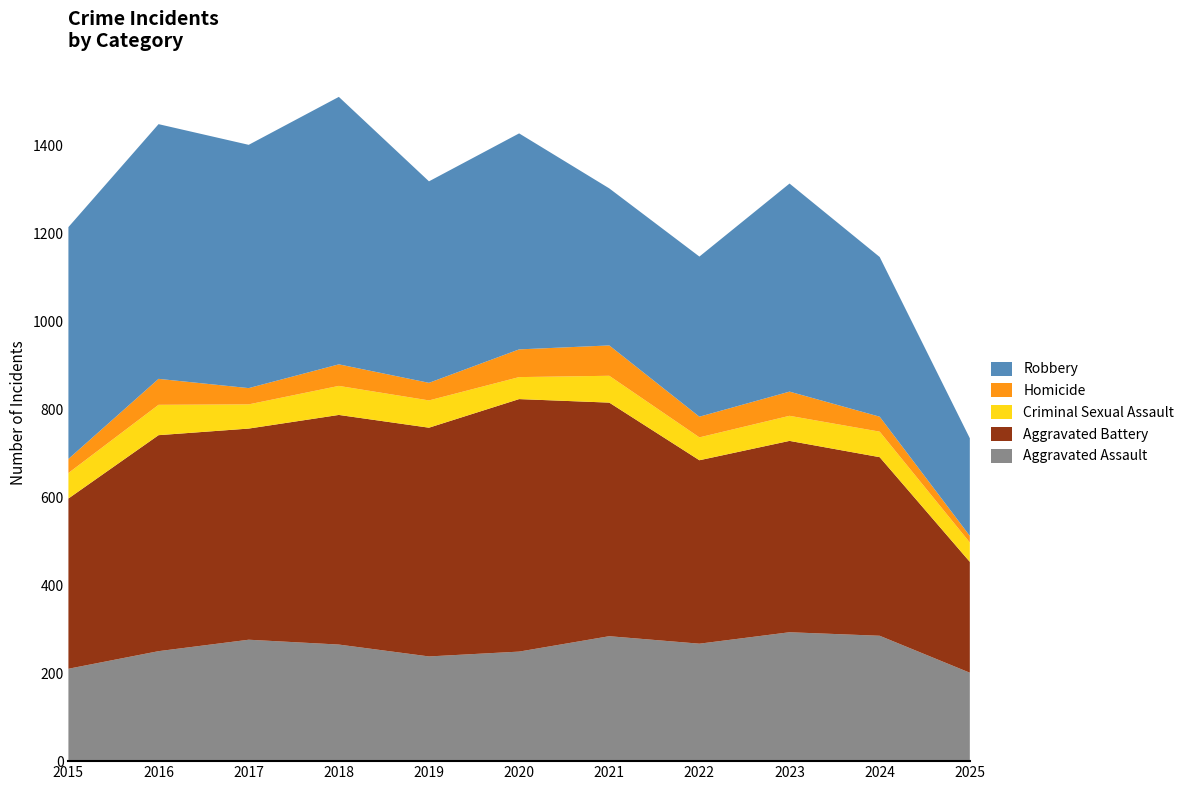

Reading right to left, transcribe all the data shown in this chart.

Aggravated Assault: 2025=201	2024=285	2023=293	2022=267	2021=284	2020=249	2019=238	2018=265	2017=276	2016=250	2015=210
Aggravated Battery: 2025=252	2024=406	2023=435	2022=417	2021=531	2020=574	2019=520	2018=522	2017=480	2016=491	2015=387
Criminal Sexual Assault: 2025=44	2024=58	2023=57	2022=52	2021=61	2020=50	2019=62	2018=66	2017=55	2016=69	2015=58
Homicide: 2025=15	2024=34	2023=55	2022=47	2021=69	2020=63	2019=40	2018=49	2017=37	2016=59	2015=32
Robbery: 2025=222	2024=363	2023=473	2022=364	2021=357	2020=491	2019=458	2018=608	2017=553	2016=579	2015=527